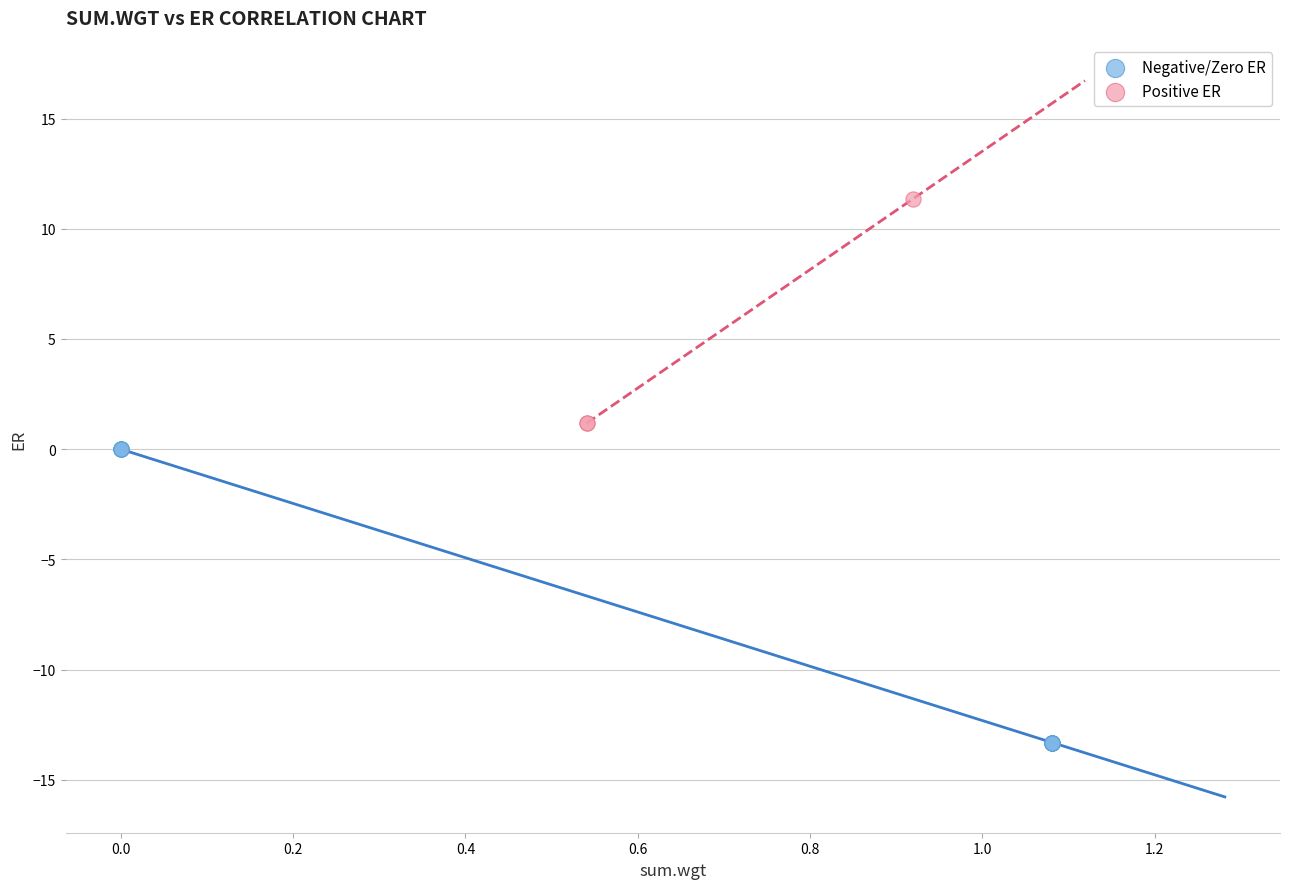

Which series reaches the minimum Y coordinate?

Negative/Zero ER